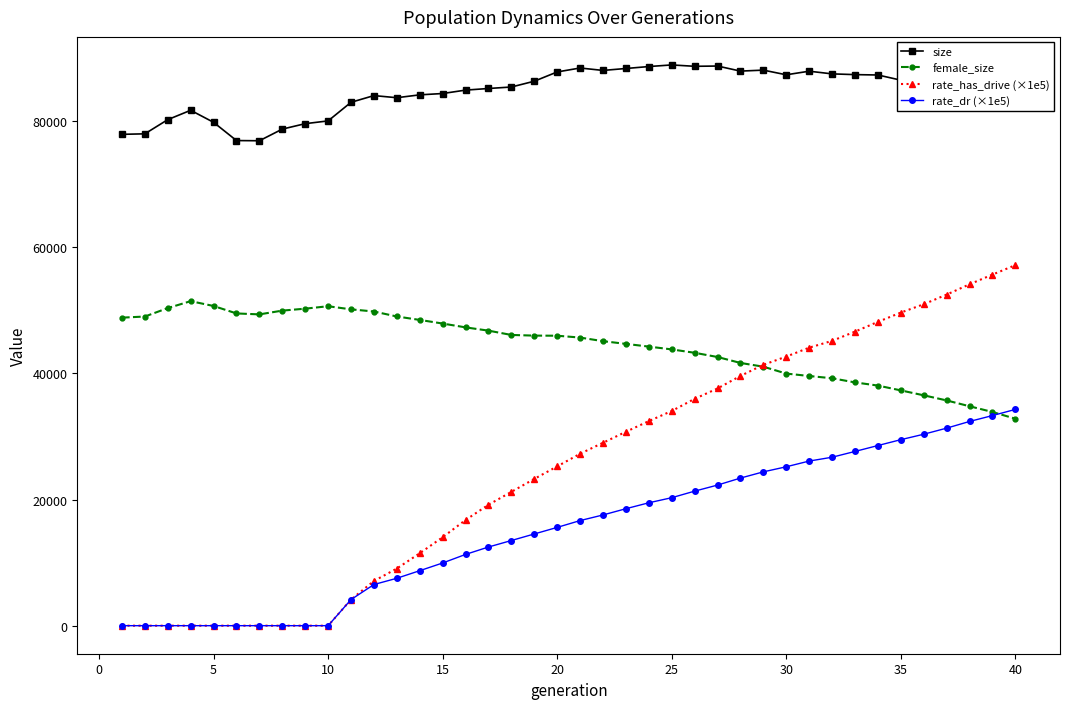

Which series has the largest range (max minus min)?

rate_has_drive (×1e5)